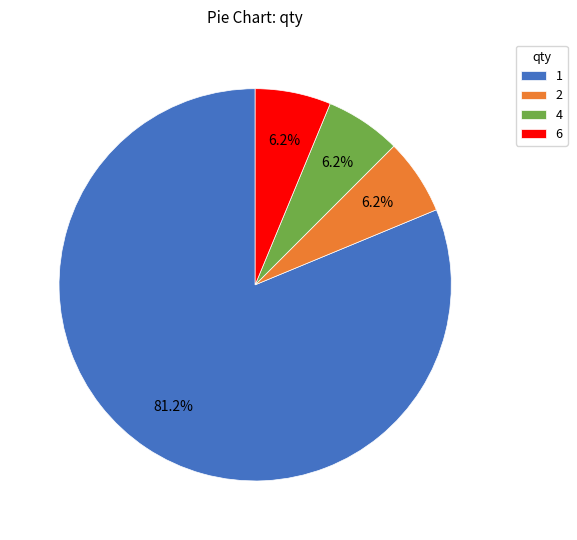

Approximately how many times larger is the value at 2 compared to 4?

1.0